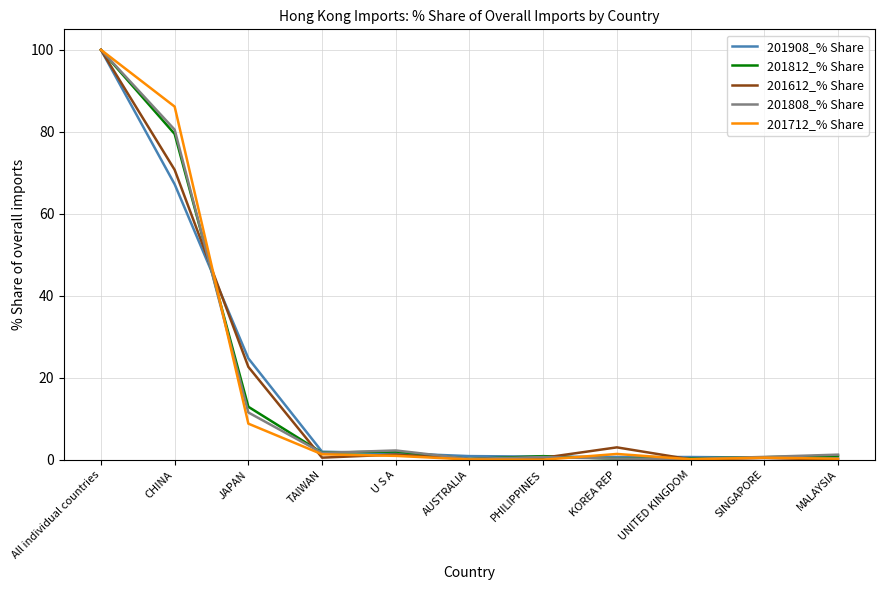

What is the difference between the highest and lowest values at CHINA?

18.9